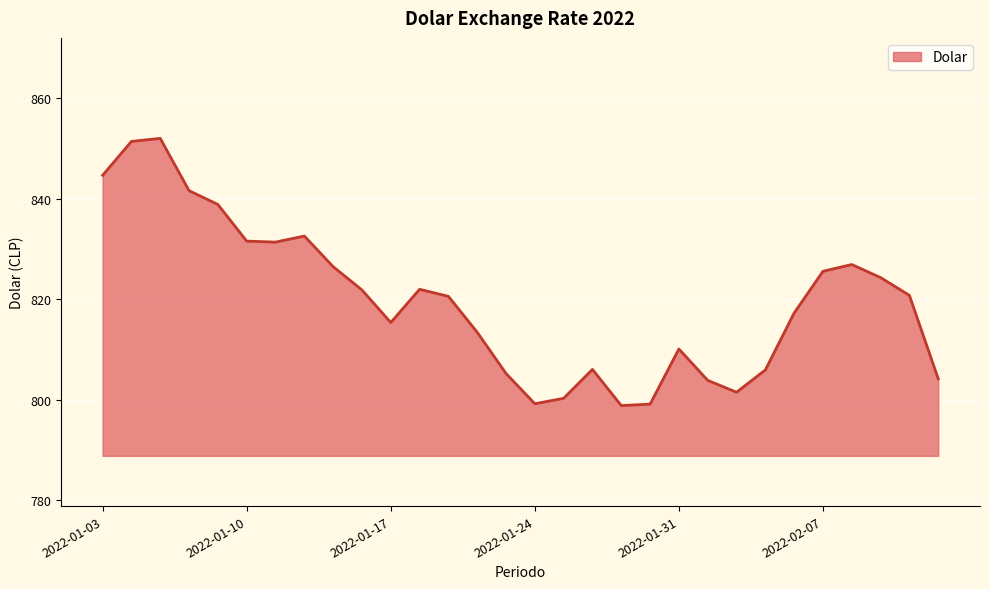

What is the difference between the maximum and minimum values?

53.2